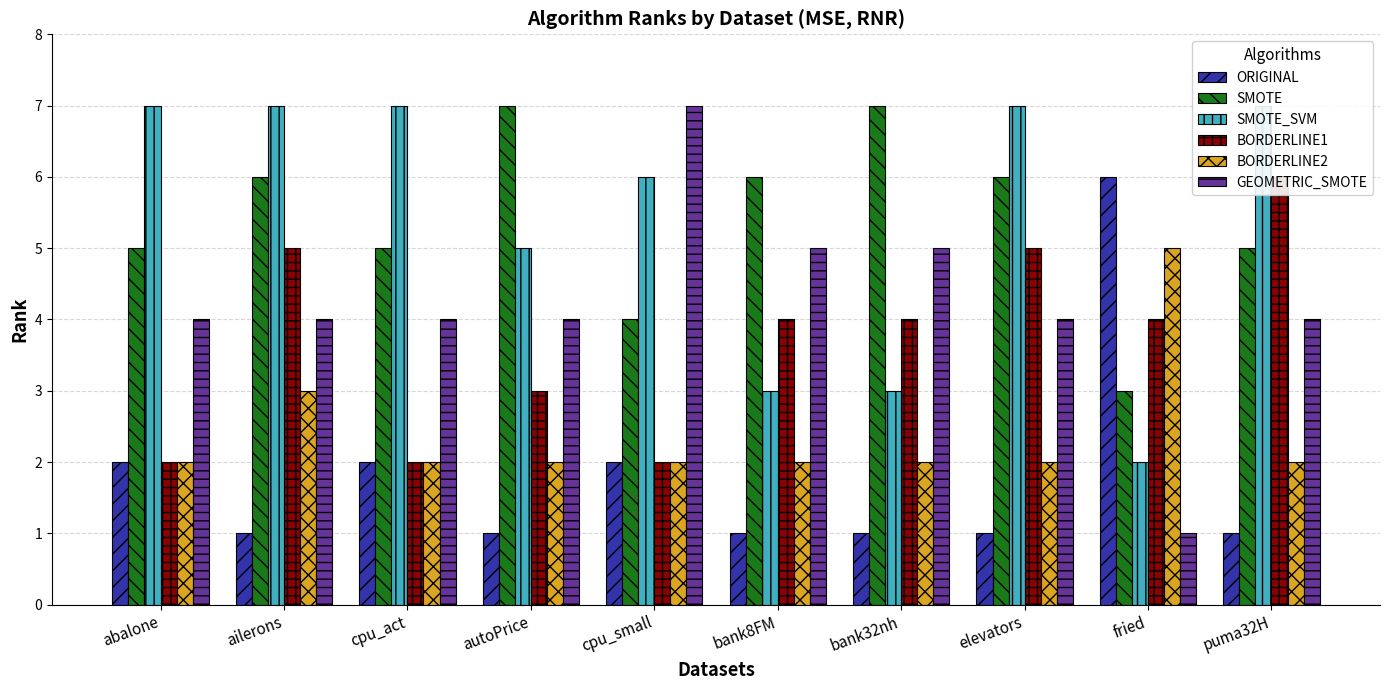

What is the spread (max minus min) of values at fried?

5